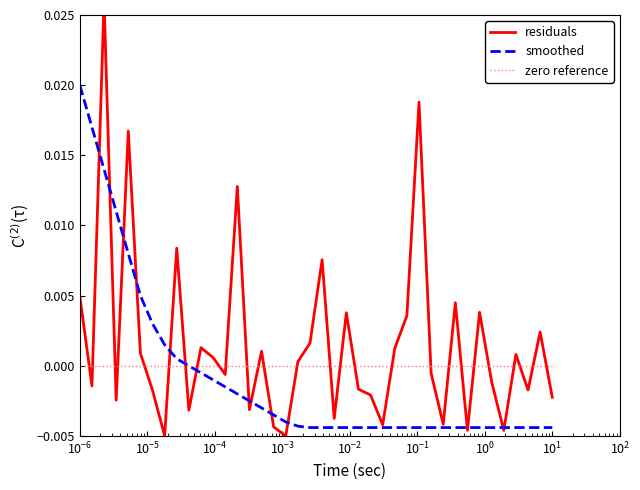

What is the label of the 28th point from the right?

12